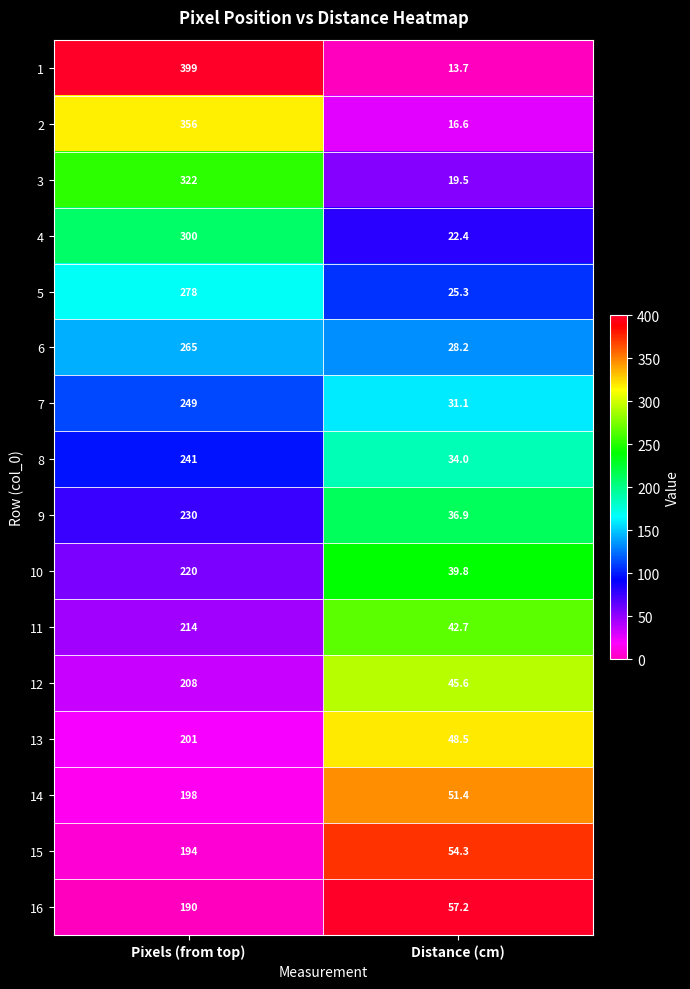

What value does the 4 series have at Pixels (from top)?

300.0